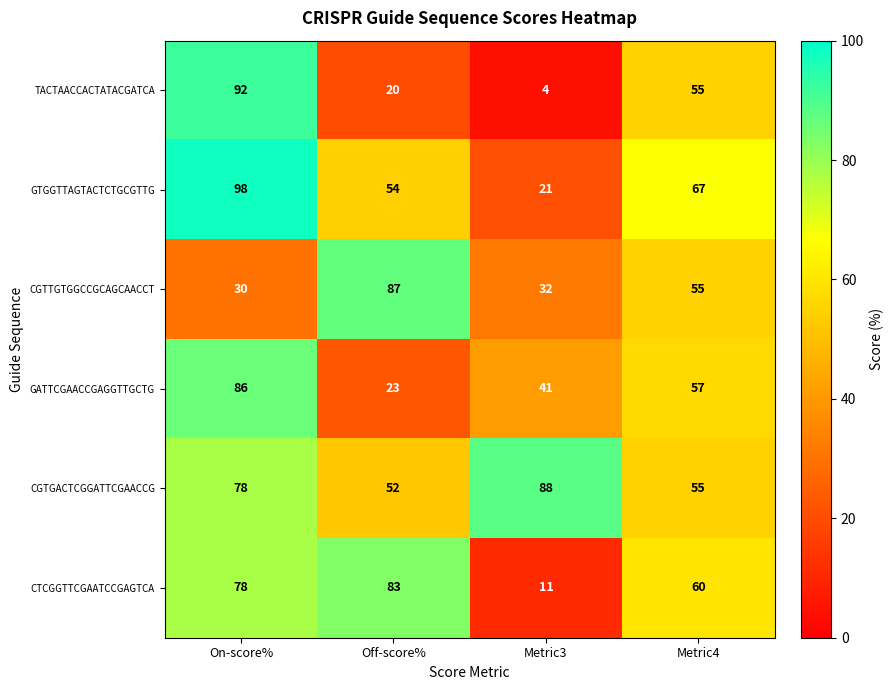

Rank the series by their maximum value, from highest to lowest.

GTGGTTAGTACTCTGCGTTG, TACTAACCACTATACGATCA, CGTGACTCGGATTCGAACCG, CGTTGTGGCCGCAGCAACCT, GATTCGAACCGAGGTTGCTG, CTCGGTTCGAATCCGAGTCA